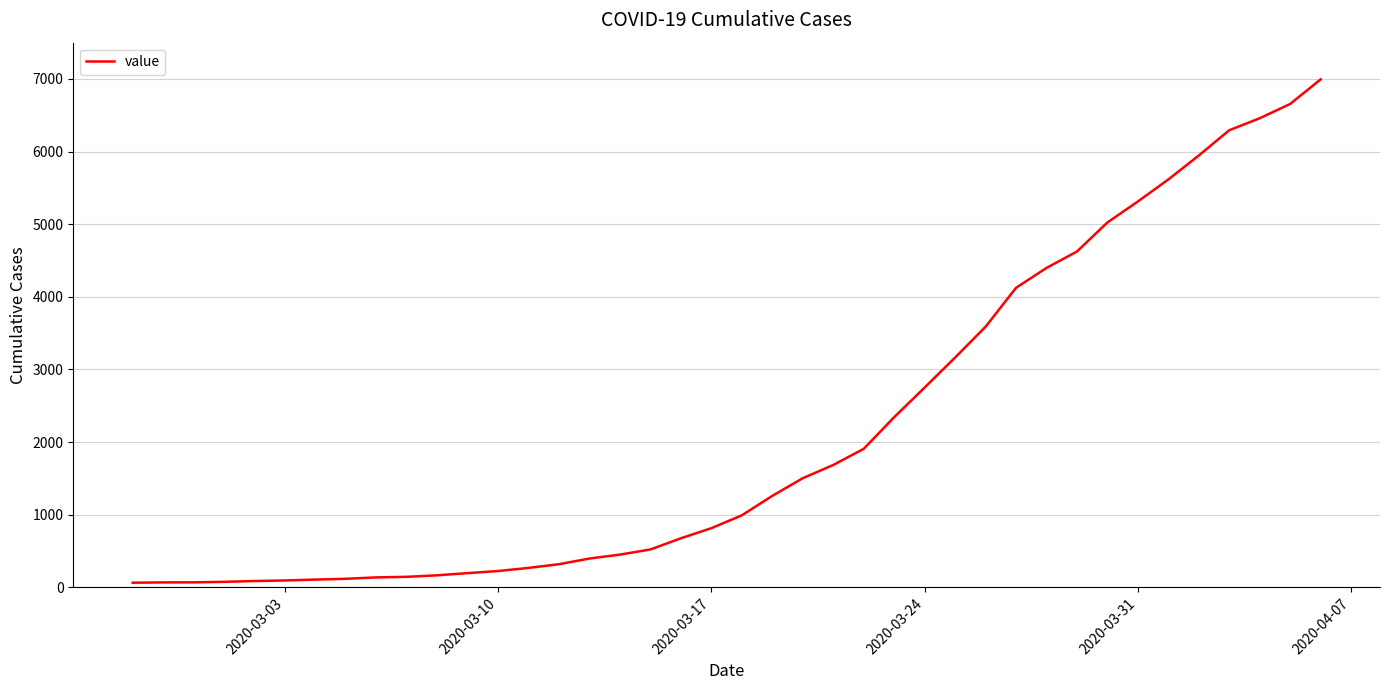

What is the greatest value displayed?

6994